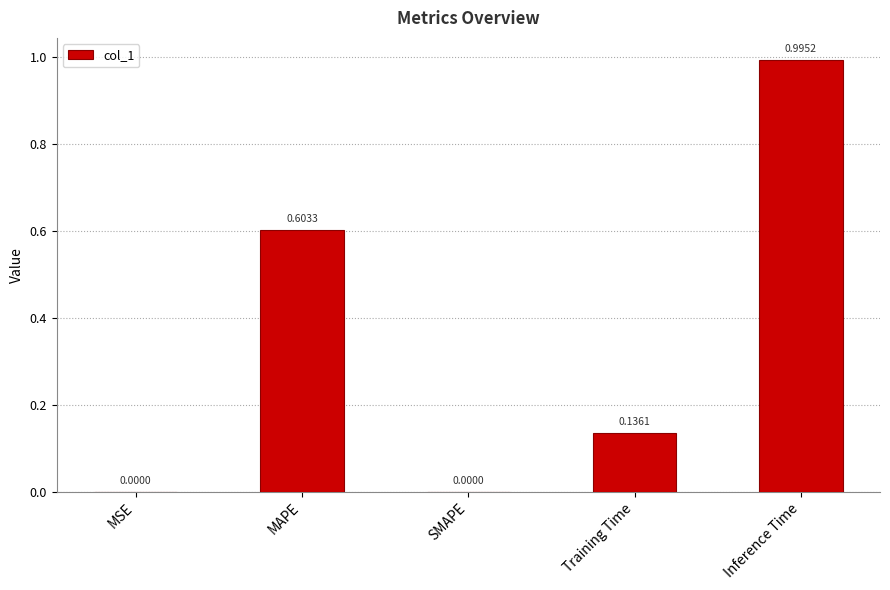

What is the change in value from SMAPE to Training Time?

+0.1